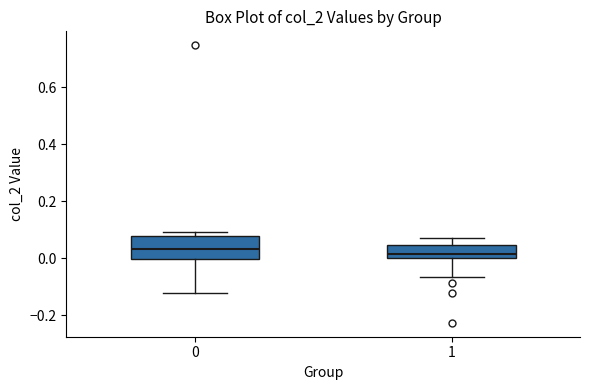

Comparing the boxes themselves (not the whiskers), which one is the tallest?

0